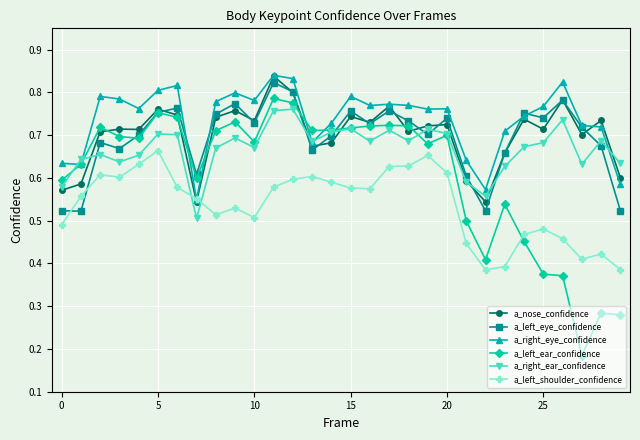

True or false: a_right_ear_confidence has more than 1 points higher than both neighbors.

True